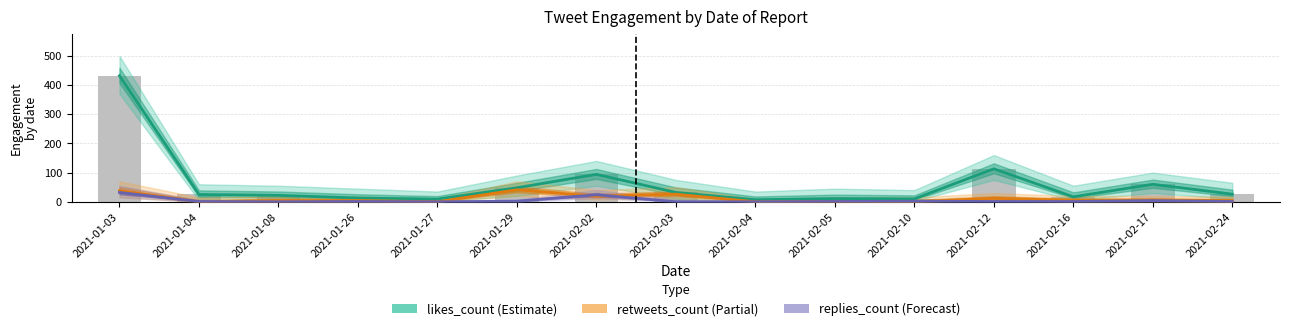

Reading right to left, extract all data points from this chart.

likes_count: 26	60	17	113	10	11	7	32	94	48	9	13	22	25	432
retweets_count: 4	6	5	12	0	1	0	26	19	41	0	4	4	0	38
replies_count: 1	4	1	1	2	1	0	0	24	2	0	1	0	1	32